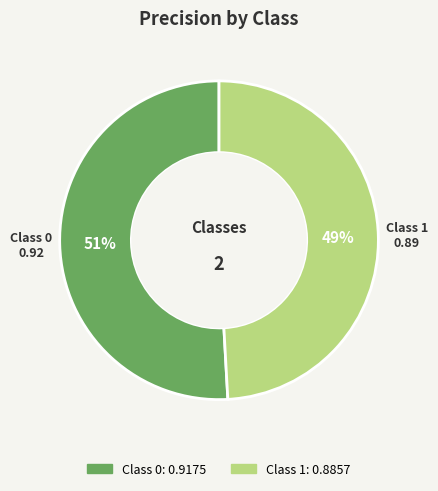

Is there any slice that represents more than half of the pie?

Yes